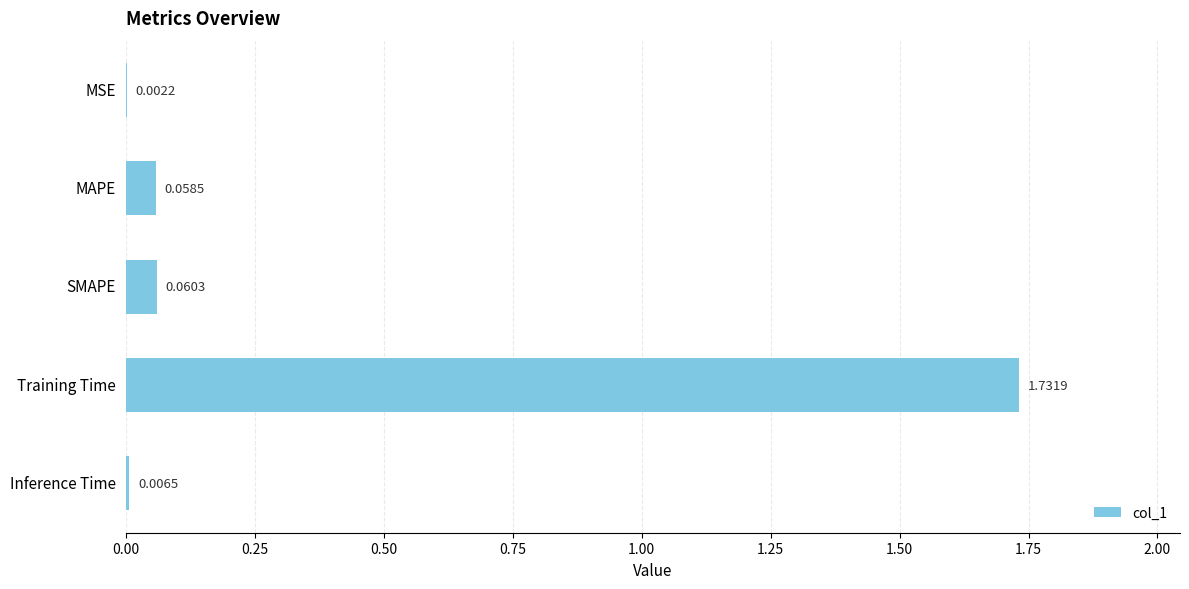

What is the sum of all values?

1.9